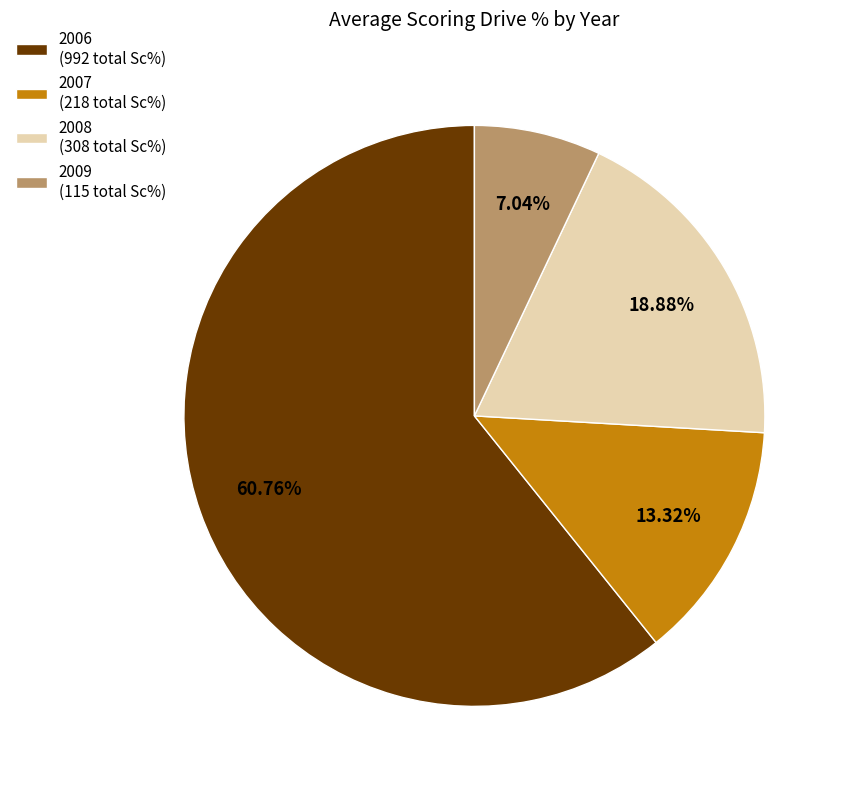

What is the total percentage of 2007 and 2006?

74.1%